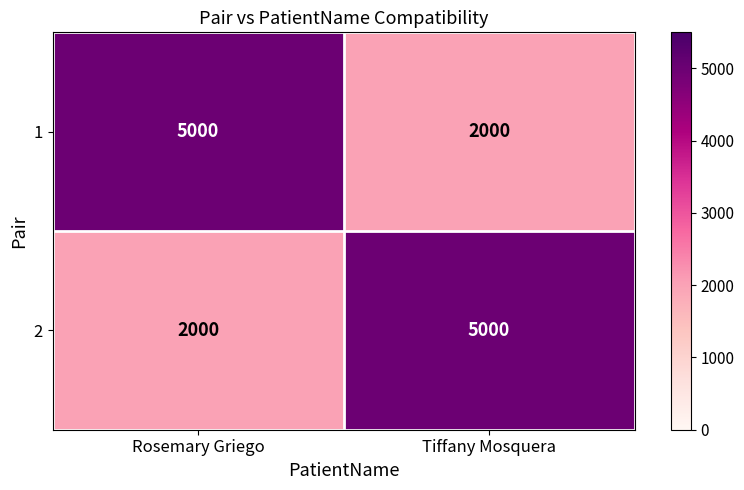

How many categories are shown in the chart?

2